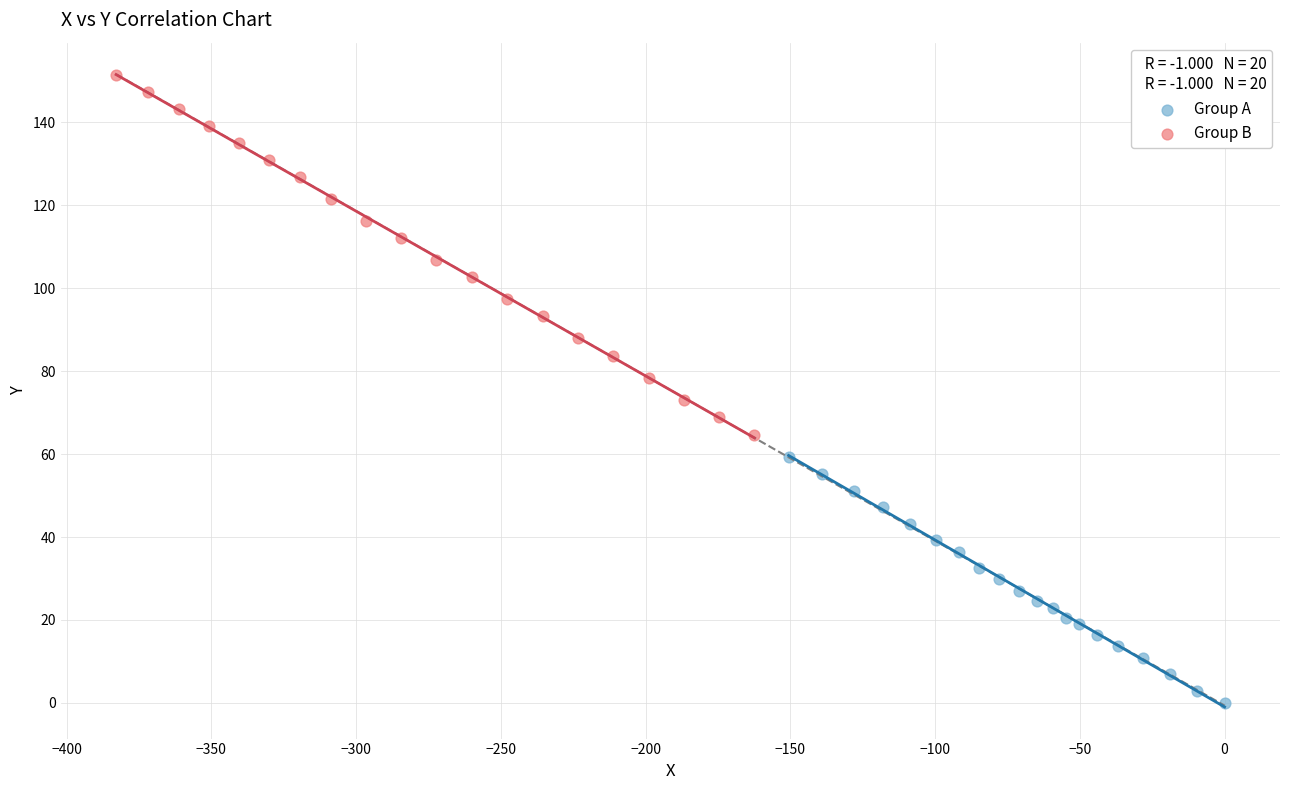

Which series has the widest spread of Y values?

Group B